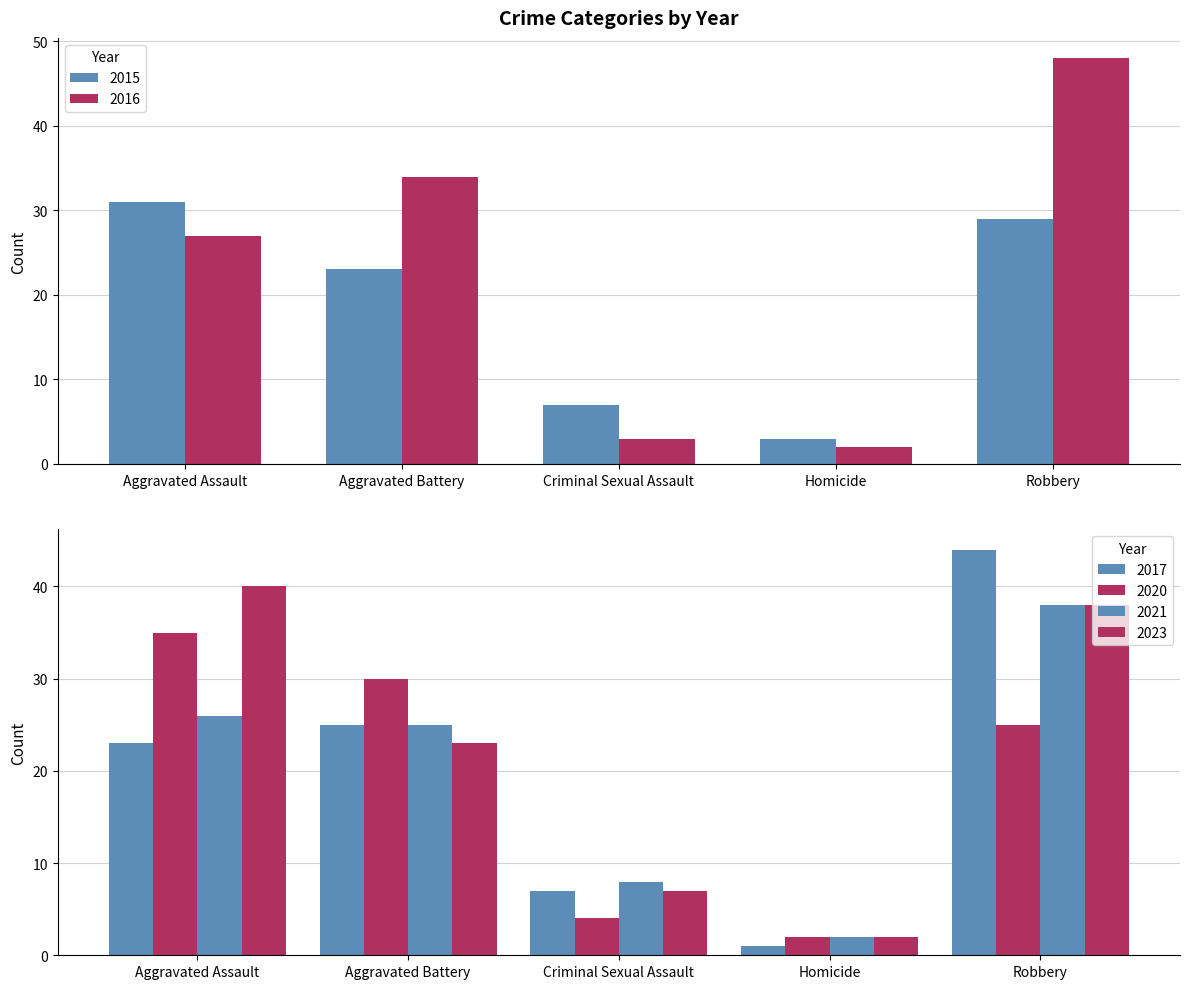

What are all the series names shown in the legend?

2015, 2016, 2017, 2020, 2021, 2023